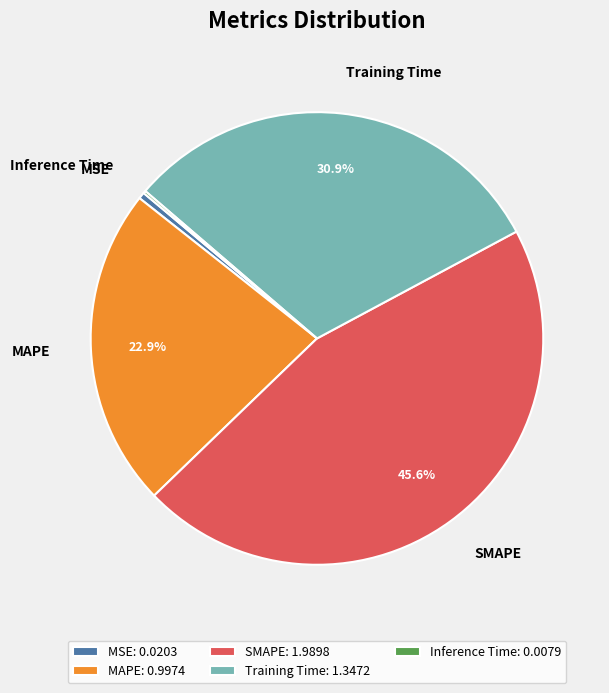

To the nearest percent, what is the difference between the MAPE and MSE slice percentages?

22%